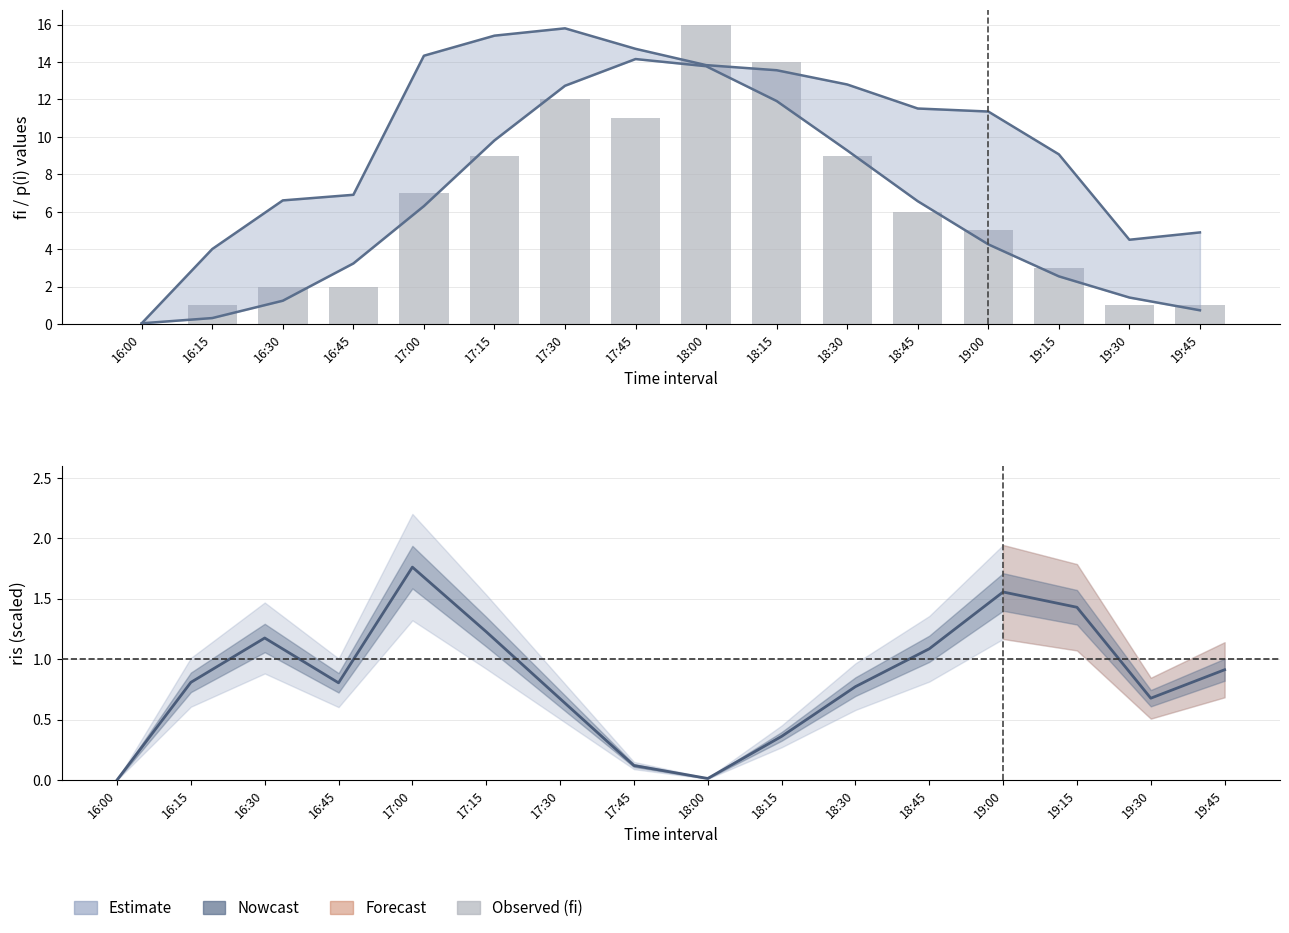

Reading left to right, extract all data points from this chart.

p(i) upper: 0.0	4.0	6.6	6.9	14.3	15.4	15.8	14.7	13.8	13.6	12.8	11.5	11.4	9.1	4.5	4.9
p(i) lower: 0.0	0.3	1.2	3.2	6.3	9.8	12.7	14.2	13.8	11.9	9.3	6.6	4.3	2.5	1.4	0.7
fi (observed): 0.0	1.0	2.0	2.0	7.0	9.0	12.0	11.0	16.0	14.0	9.0	6.0	5.0	3.0	1.0	1.0
ris (normalised): 0.0	0.8	1.2	0.8	1.8	1.2	0.7	0.1	0.0	0.4	0.8	1.1	1.6	1.4	0.7	0.9